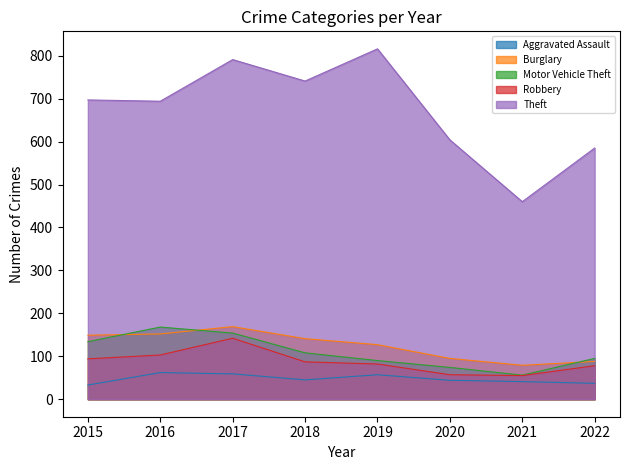

How many values in the Burglary series exceed 141?

3